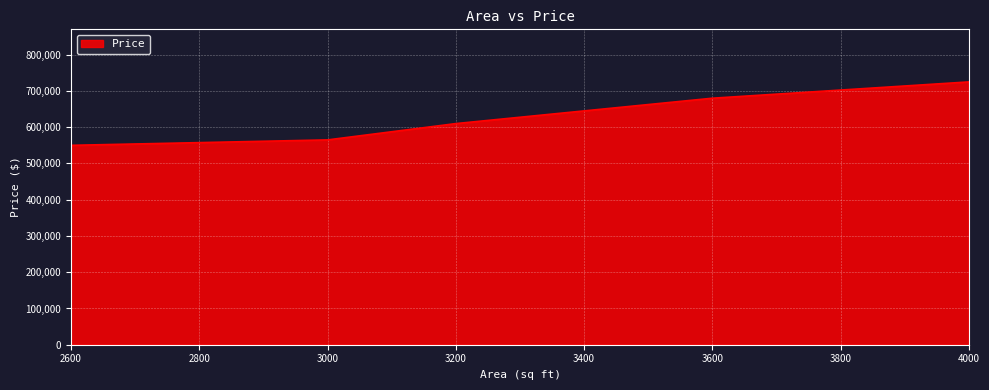

True or false: the data shows 973127 at 3000.

False